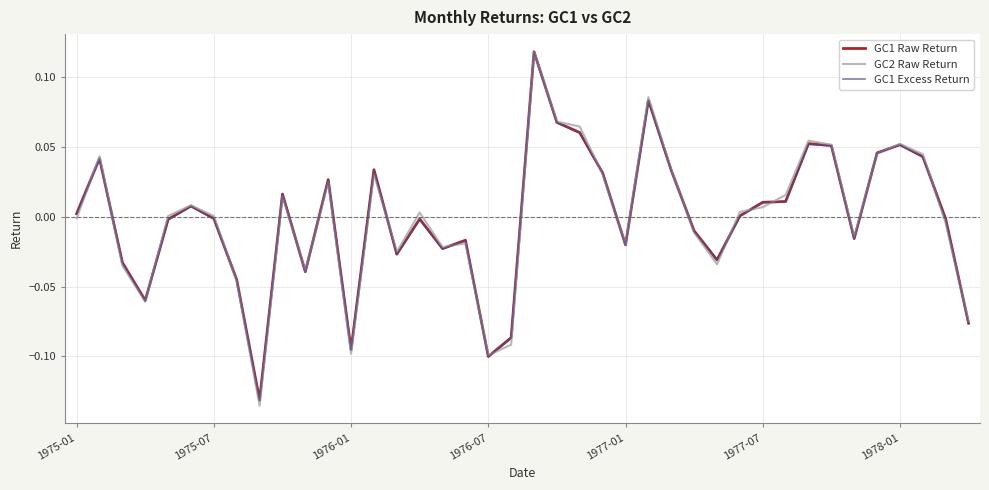

Which series has the widest spread of values?

GC2 Raw Return